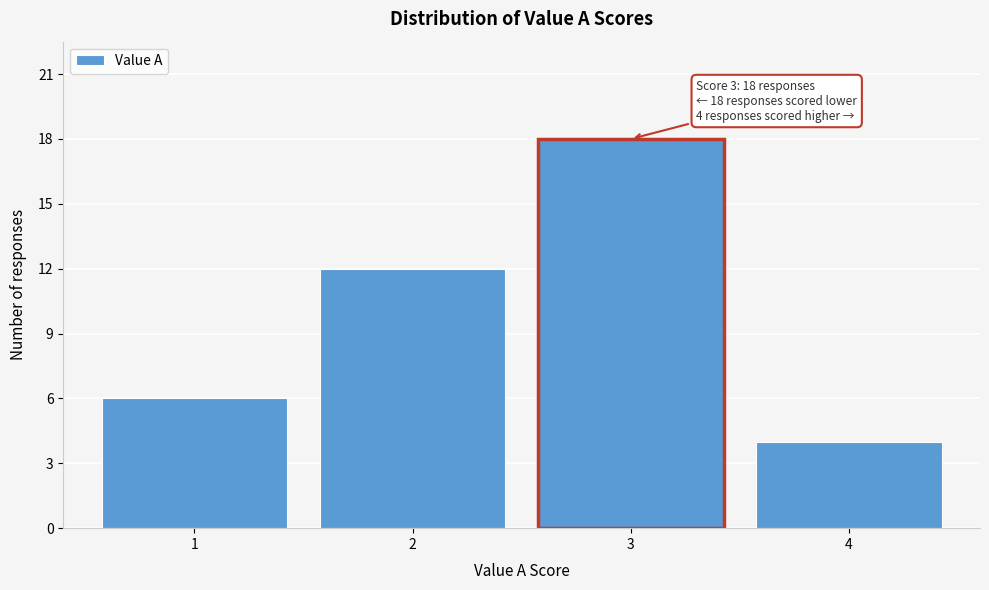

Over which range of the x-axis is the bar tallest?

2.5 to 3.5